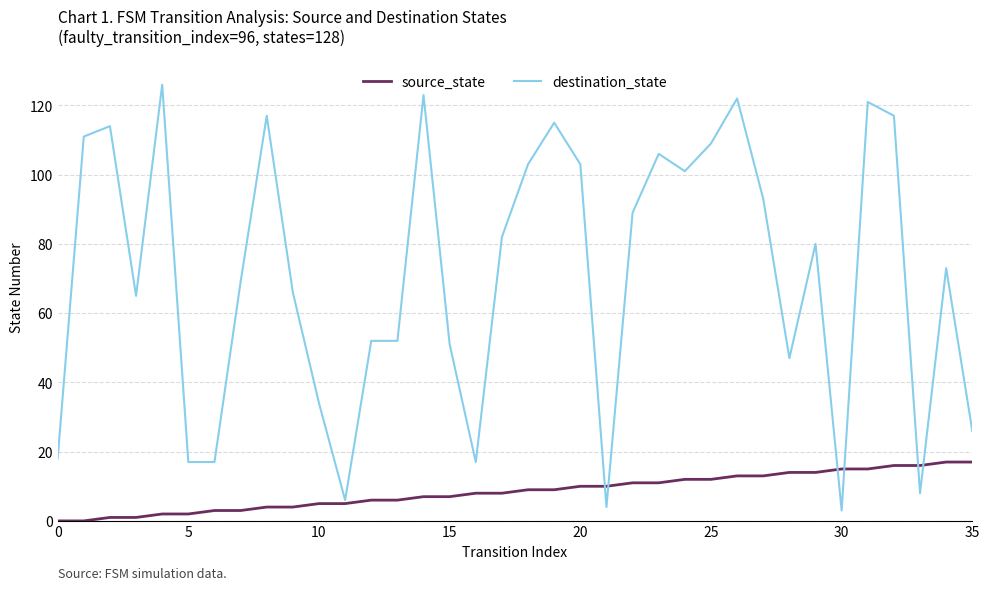

Reading left to right, extract all data points from this chart.

source_state: 0	0	1	1	2	2	3	3	4	4	5	5	6	6	7	7	8	8	9	9	10	10	11	11	12	12	13	13	14	14	15	15	16	16	17	17
destination_state: 18	111	114	65	126	17	17	69	117	66	34	6	52	52	123	51	17	82	103	115	103	4	89	106	101	109	122	93	47	80	3	121	117	8	73	26